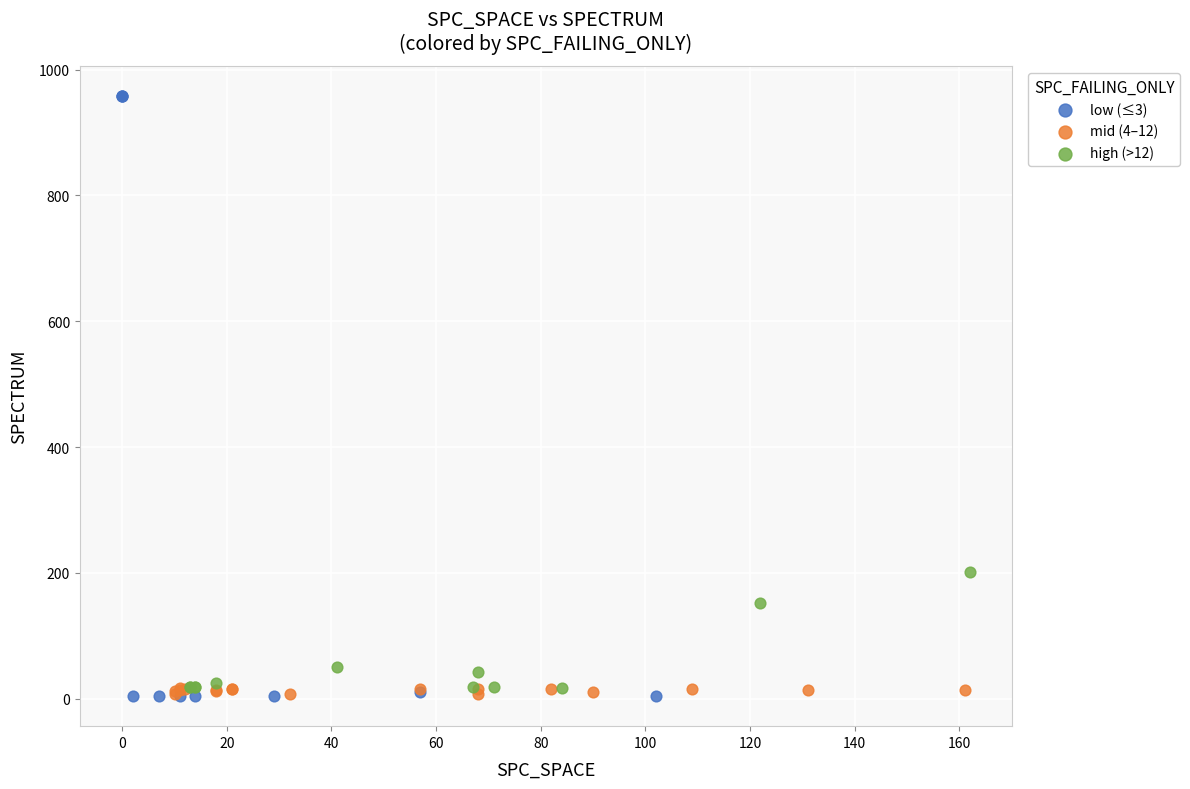

Which series has the widest spread of Y values?

low (≤3)